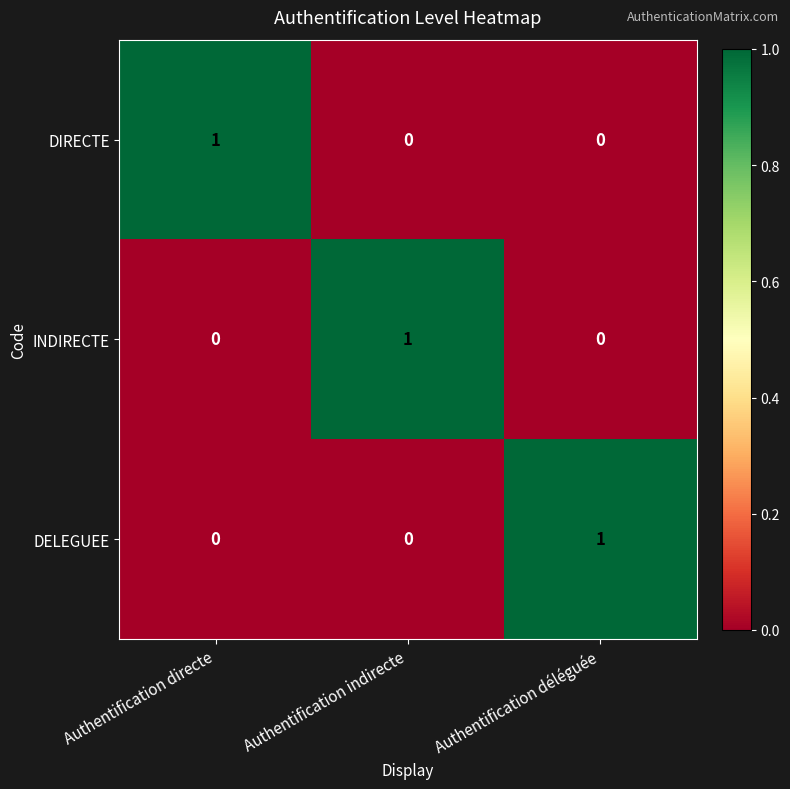

The INDIRECTE series shows 1 at Authentification déléguée. True or false?

False